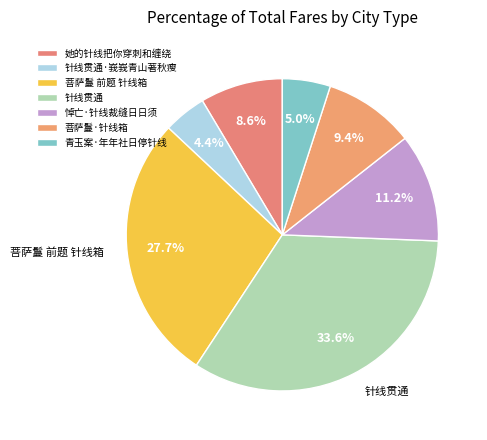

What percentage is the 青玉案·年年社日停针线 slice, to the nearest percent?

5%